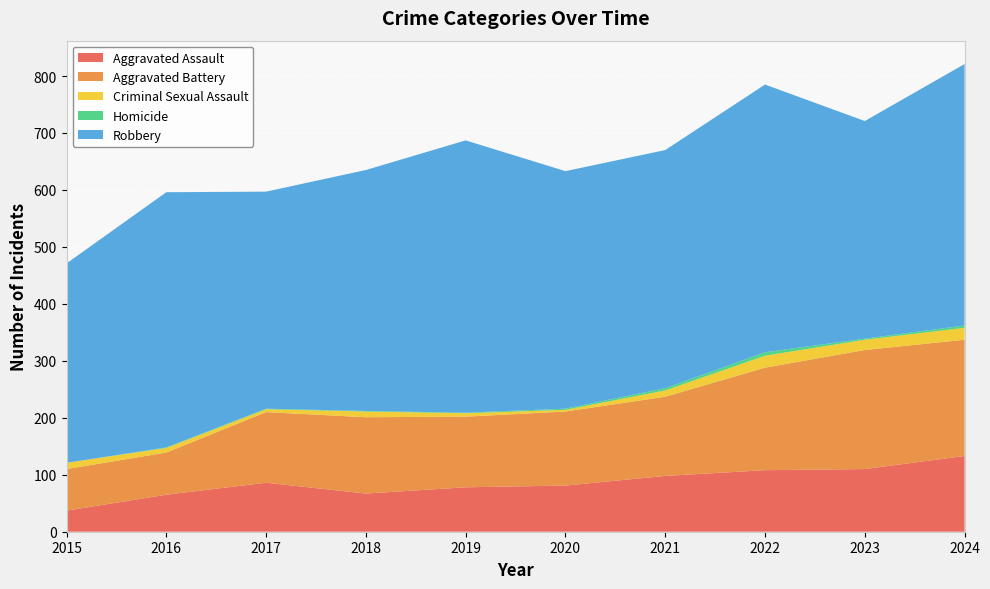

Reading left to right, transcribe all the data shown in this chart.

Aggravated Assault: 2015=37	2016=65	2017=86	2018=67	2019=78	2020=81	2021=98	2022=108	2023=110	2024=133
Aggravated Battery: 2015=73	2016=74	2017=124	2018=134	2019=124	2020=130	2021=139	2022=180	2023=209	2024=204
Criminal Sexual Assault: 2015=11	2016=8	2017=5	2018=10	2019=6	2020=3	2021=11	2022=21	2023=18	2024=21
Homicide: 2015=0	2016=1	2017=1	2018=1	2019=1	2020=2	2021=4	2022=6	2023=2	2024=4
Robbery: 2015=350	2016=448	2017=381	2018=423	2019=478	2020=417	2021=418	2022=470	2023=382	2024=459